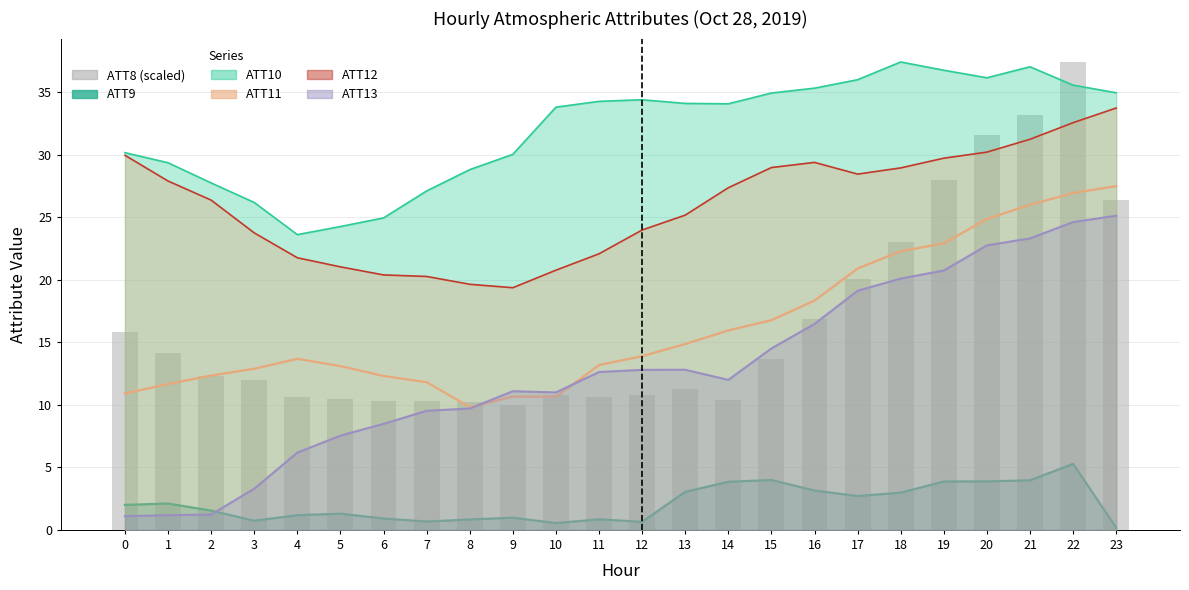

Rank the categories by value from lowest to highest.

9, 8, 6, 7, 14, 5, 4, 11, 10, 12, 13, 3, 2, 15, 1, 0, 16, 17, 18, 23, 19, 20, 21, 22